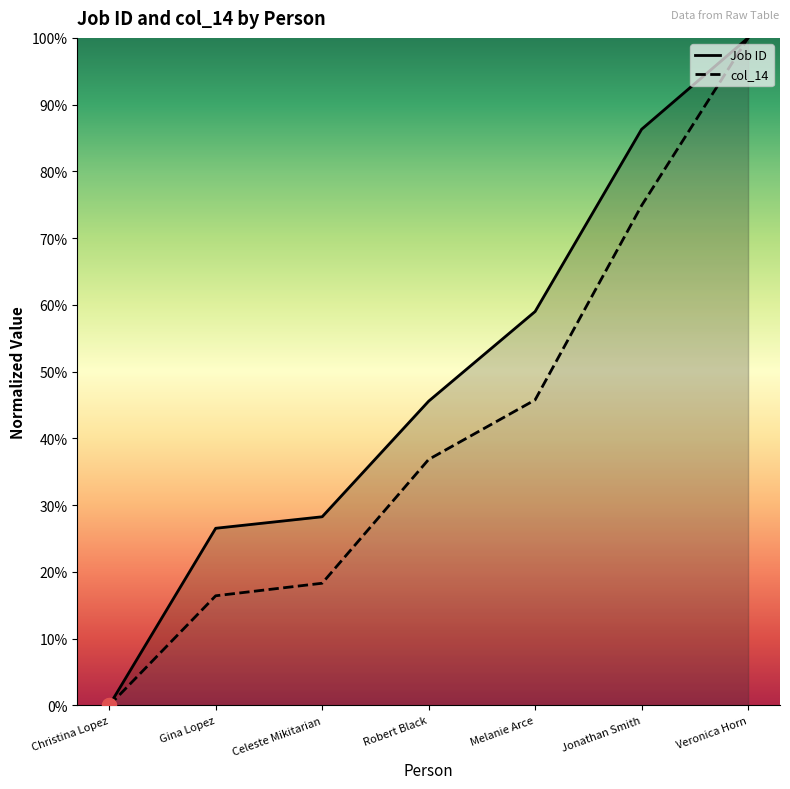

Where is col_14 nearest to the value 50?

Melanie Arce